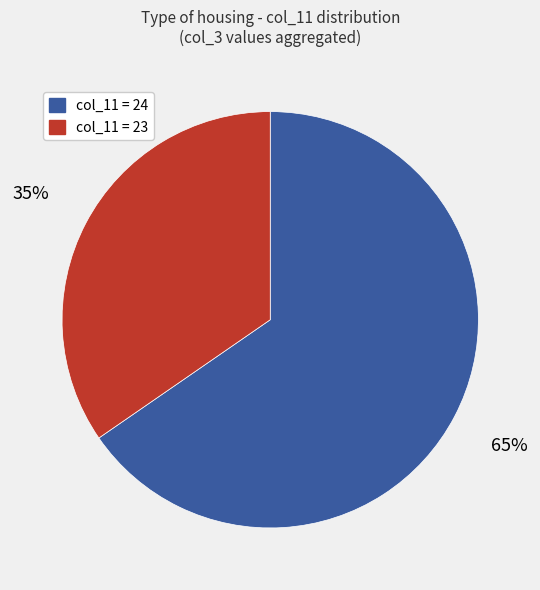

Is there a majority slice in this chart?

Yes